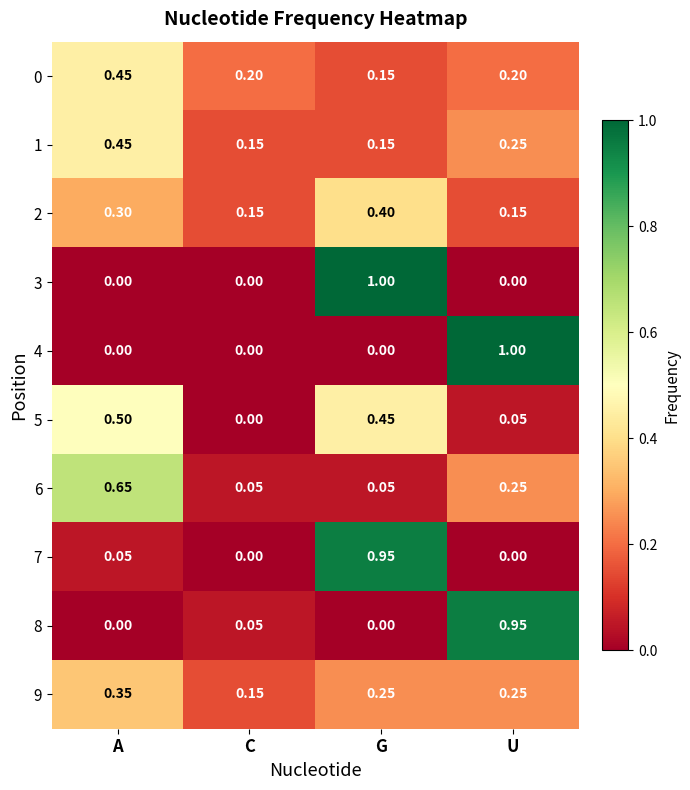

At which label does 5 reach its peak?

A